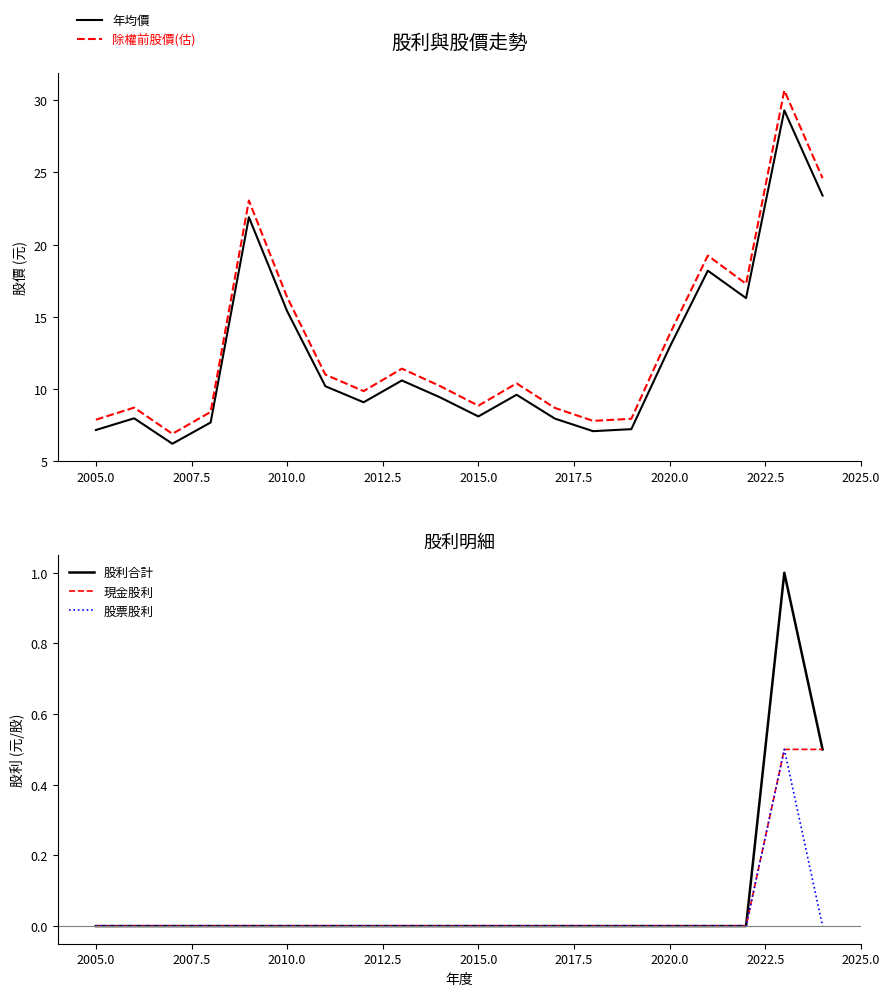

True or false: 除權前股價(估) and 年均價 cross at least once.

False